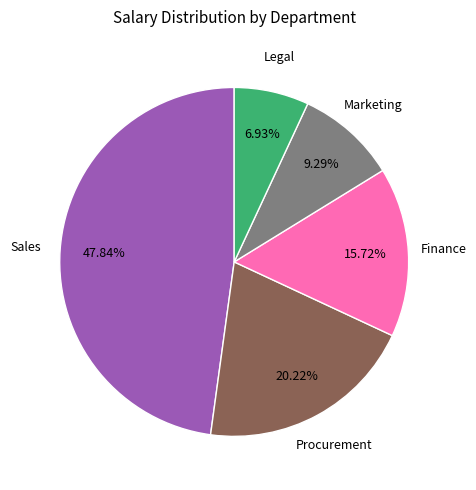

Is there a majority slice in this chart?

No